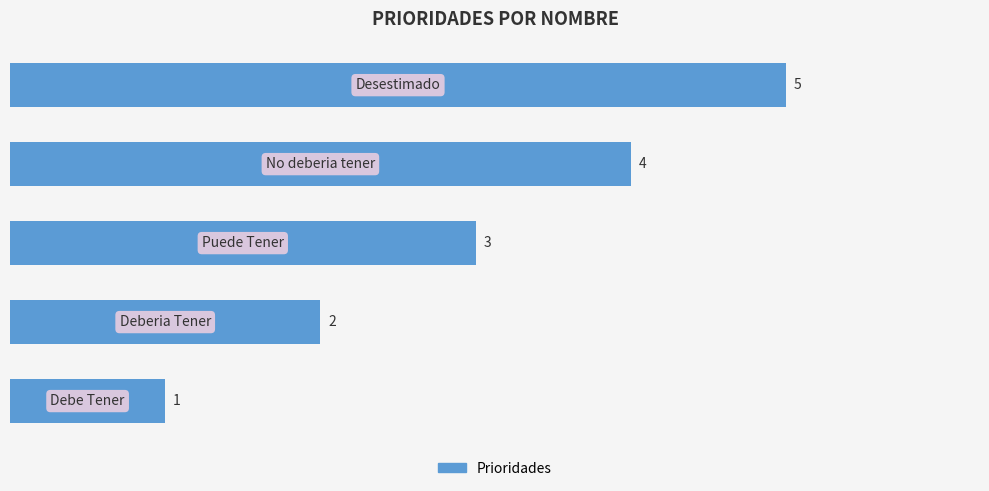

Count the values in the range 2 to 4.

3